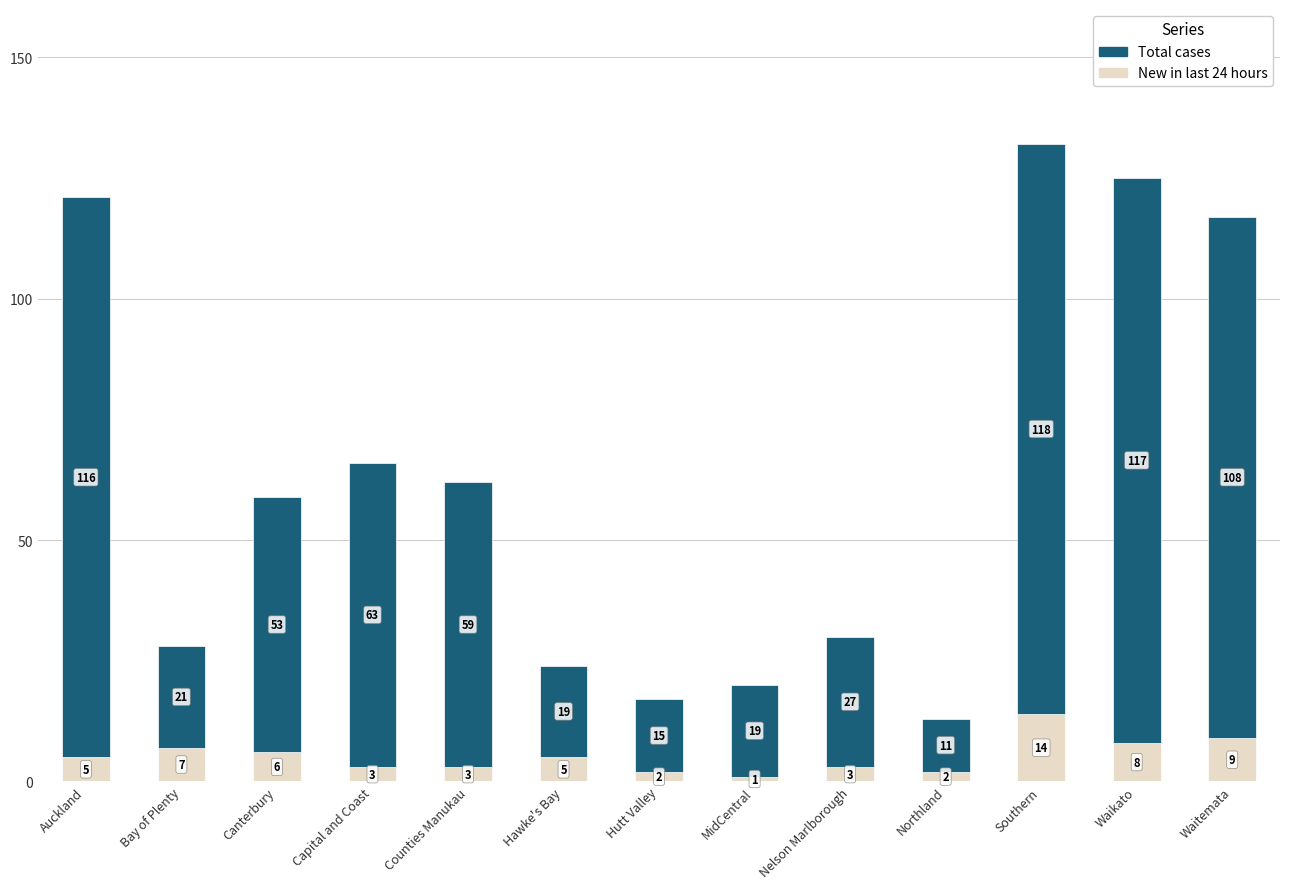

Which category has the highest value in the New in last 24 hours series?

Southern